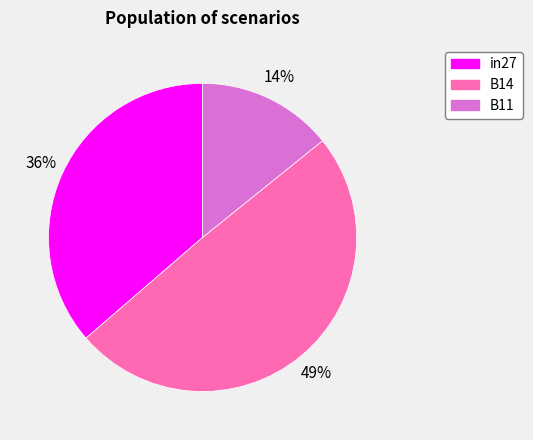

To the nearest percent, what portion does B11 represent?

14%